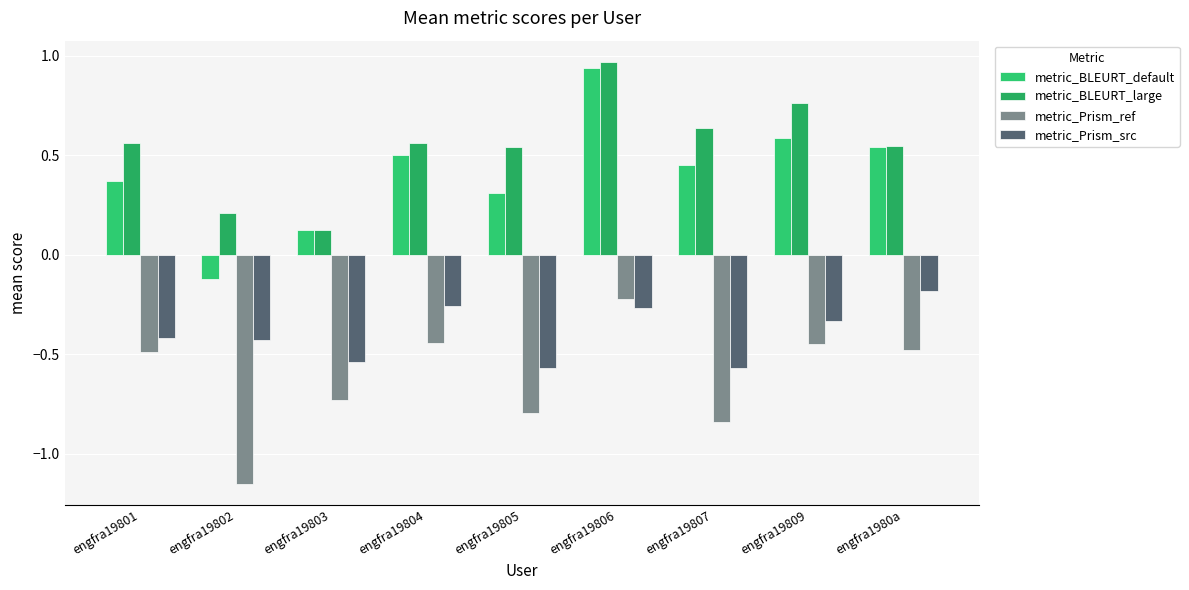

How many groups of bars are there?

9